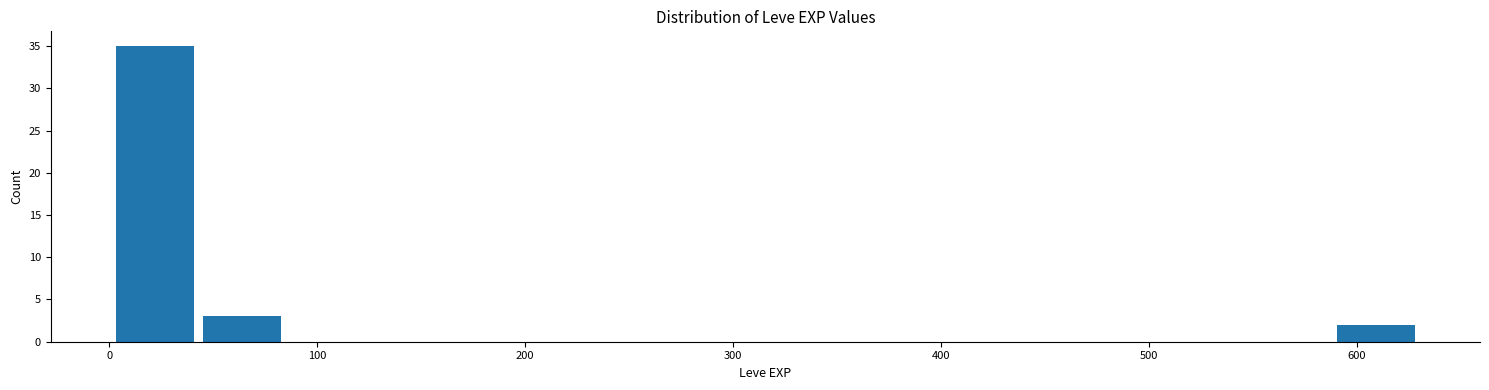

What is the height of the bar covering 0 to 40 on the x-axis? Neither the bar edges nor the heights are printed on the chart, so give them approximately, as read against the axes.

35